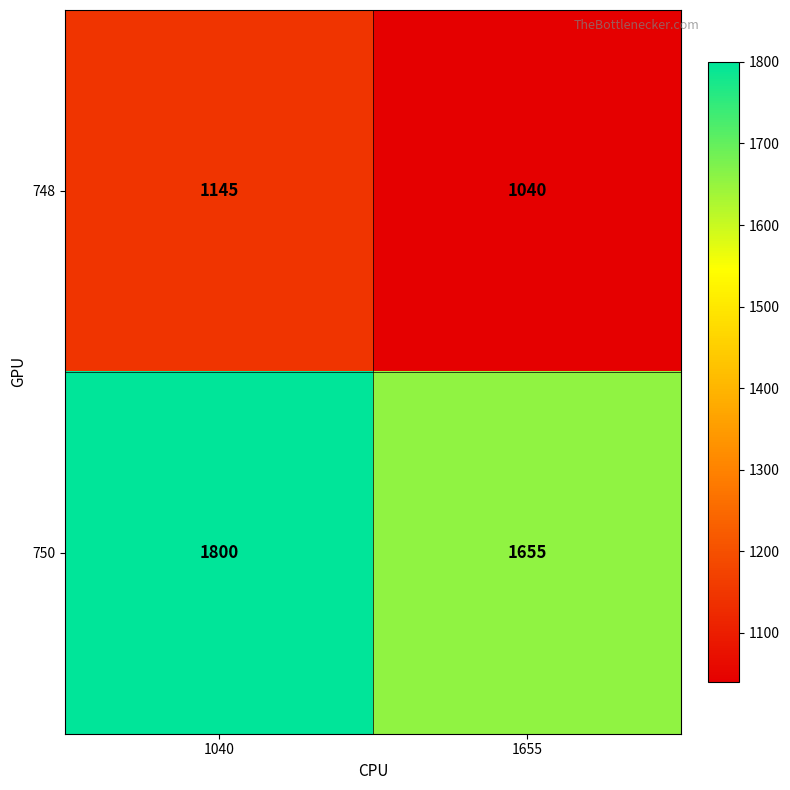

The 748 series shows 1745 at 1655. True or false?

False